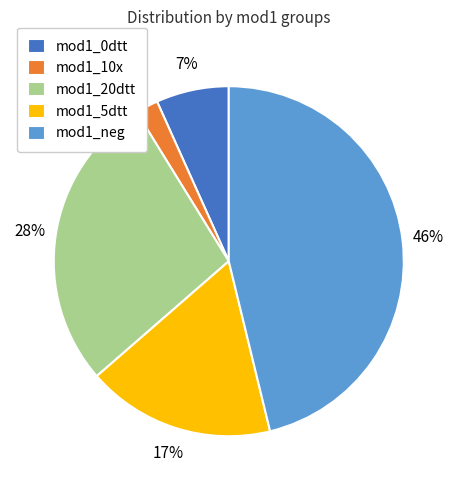

Is there a majority slice in this chart?

No